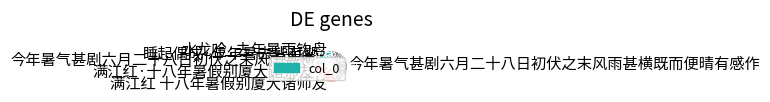

Rank the categories by value from lowest to highest.

今年暑气甚剧六月二十八日初伏之末风雨甚横, 水龙吟·去年暑雨钩盘, 睡起偶成·年年暑去皆有期, 满江红·十八年暑假别厦大诸师友, 满江红 十八年暑假别厦大诸师友, 今年暑气甚剧六月二十八日初伏之末风雨甚横既而便晴有感作